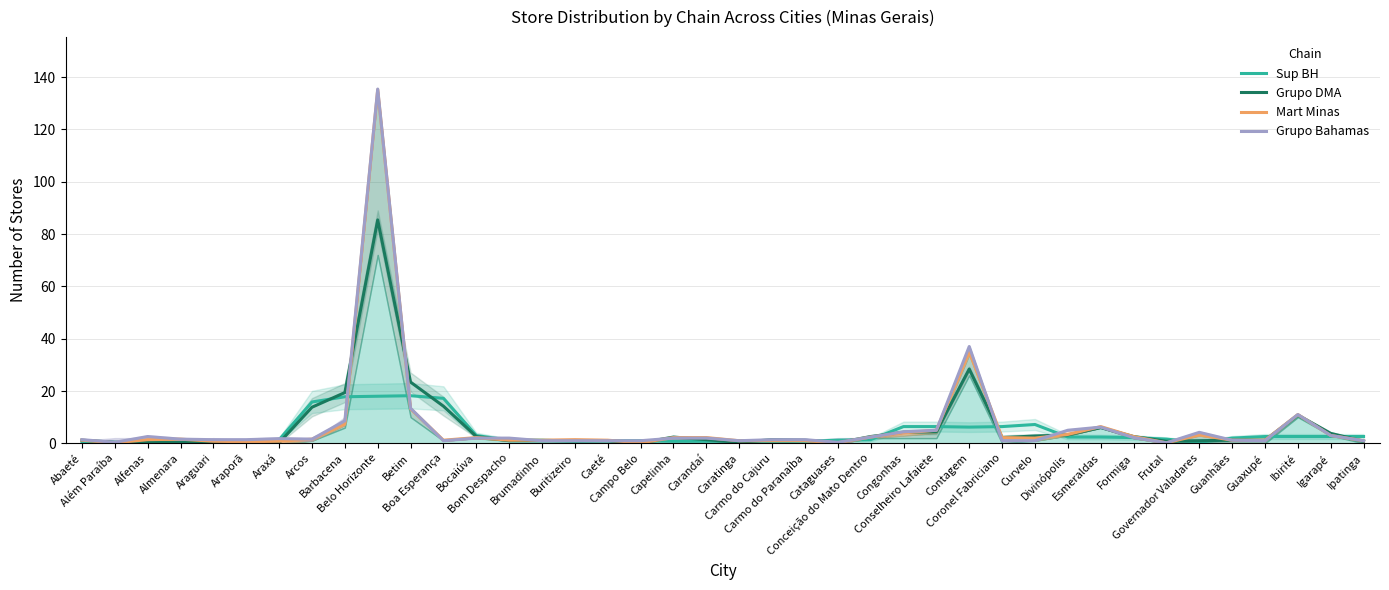

What is the average value of the Grupo DMA series?

6.2